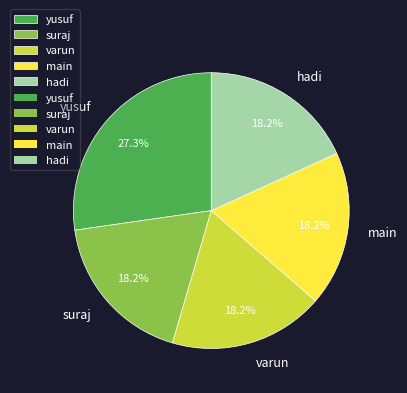

To the nearest percent, what percentage of the pie is yusuf?

27%